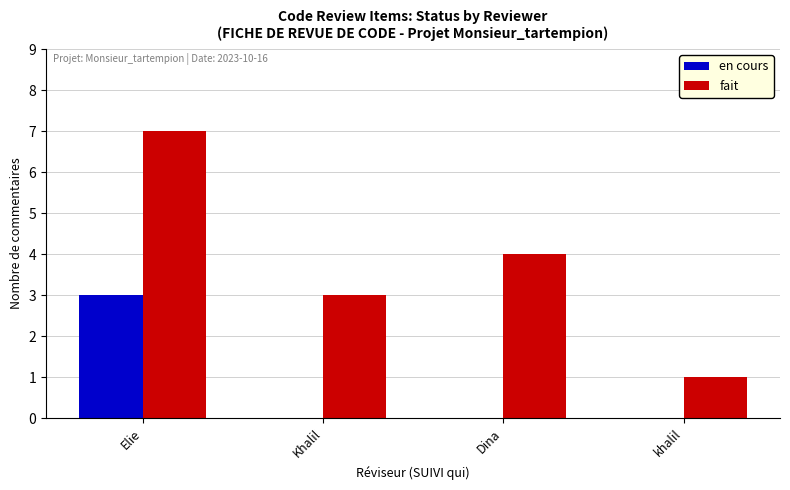

Which series has the largest total across all categories?

fait